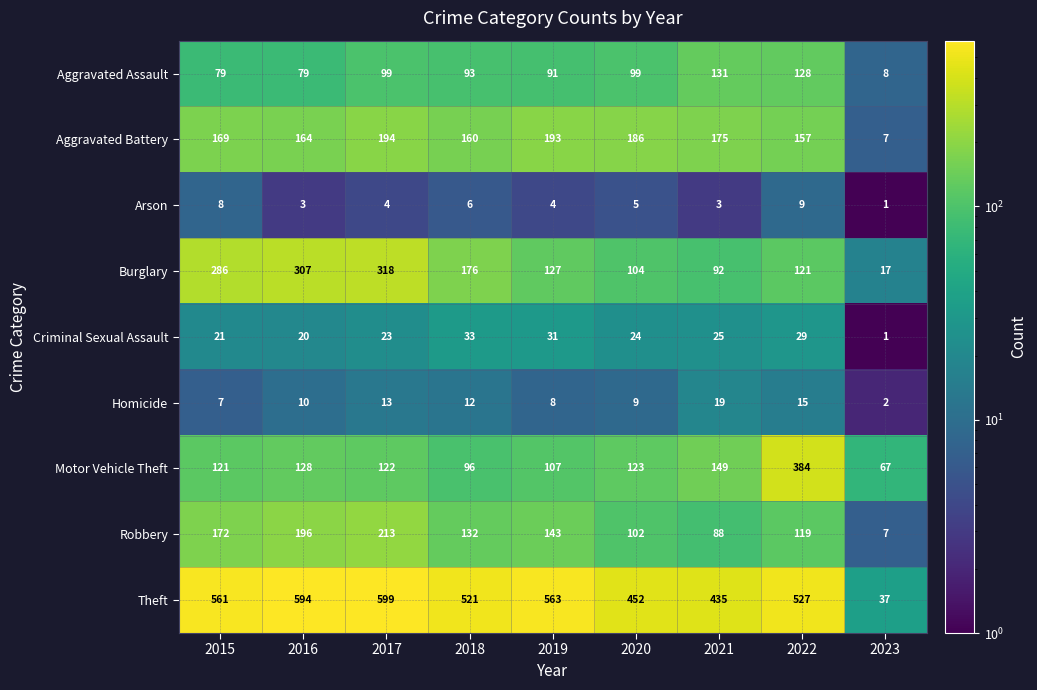

What value does the Burglary series have at 2018?

176